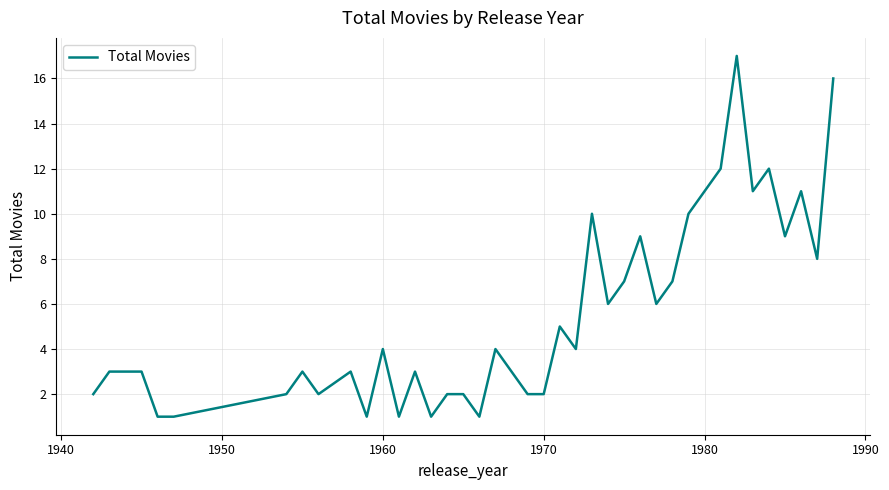

What is the greatest value displayed?

17